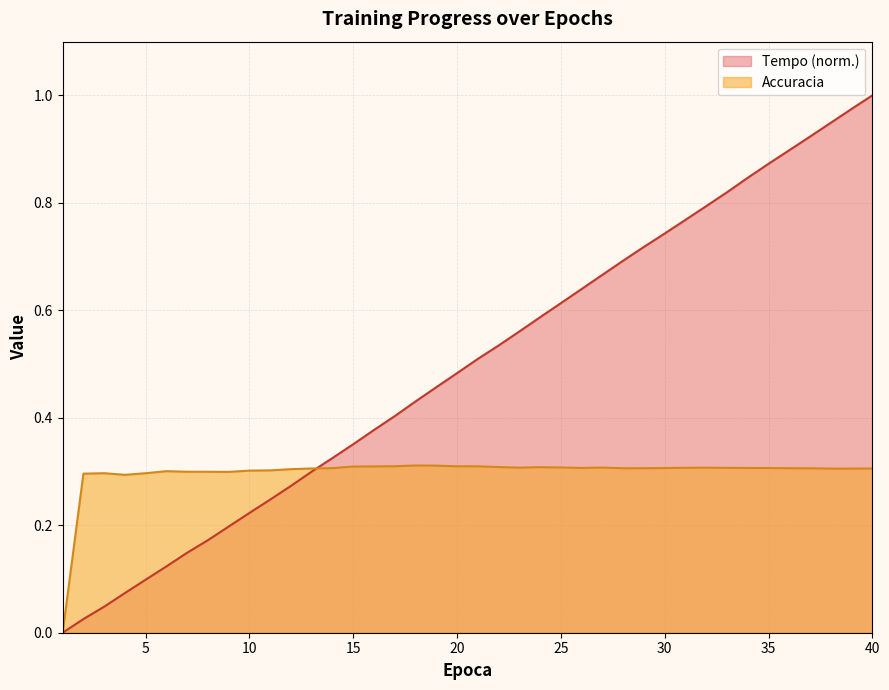

What is the sum of the Tempo values at 19 and 25?

1.1